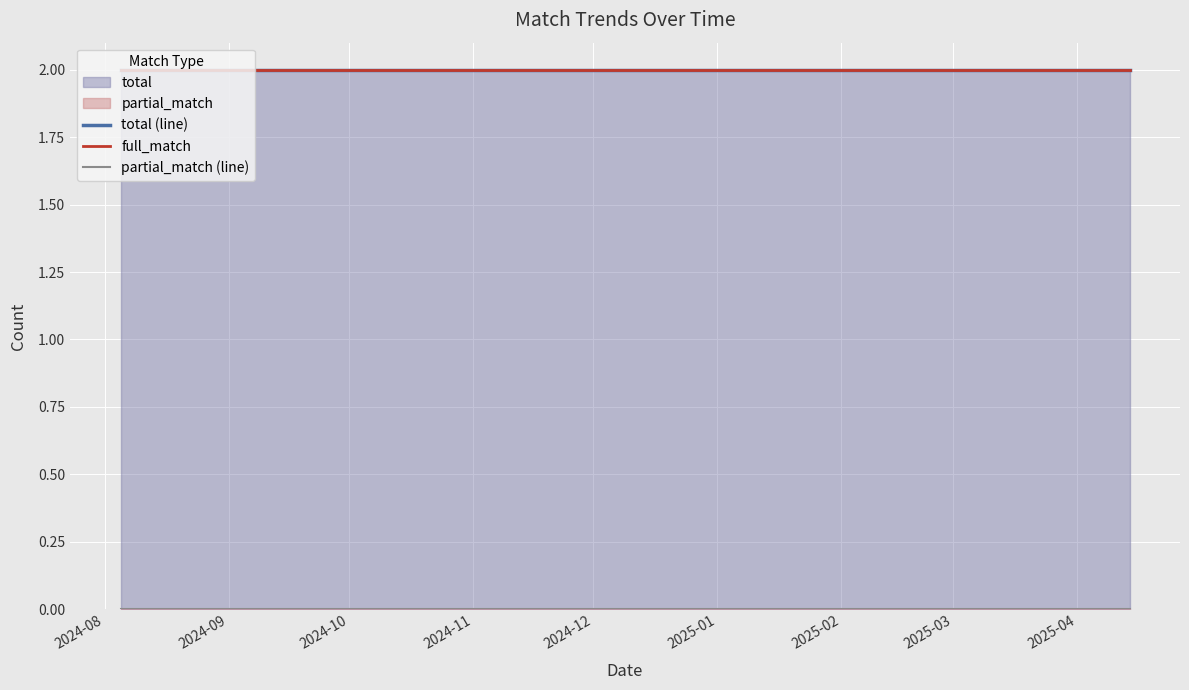

The partial_match (line) series shows 0 at 2024-11. True or false?

True